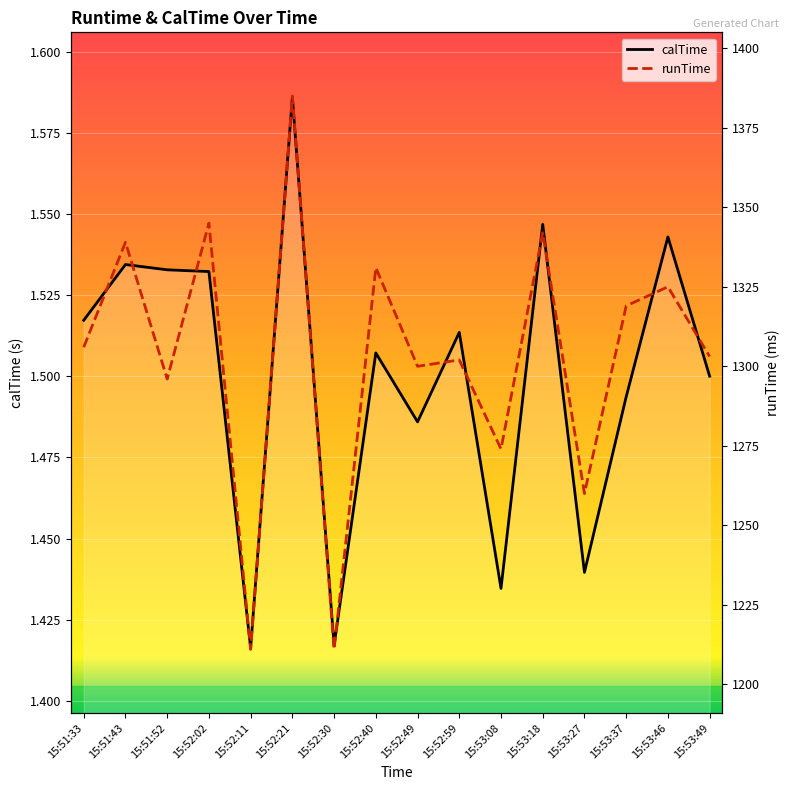

What position from the left is 15:53:49?

16